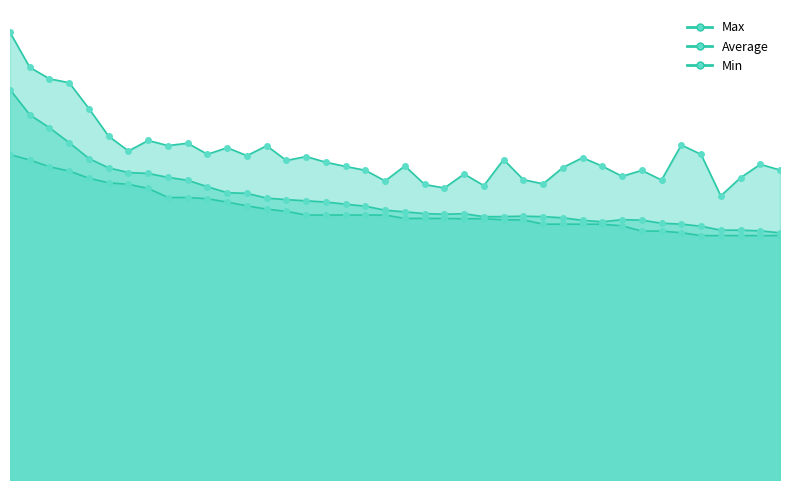

What is the sum of the Average values at 7 and 37?

4218.0